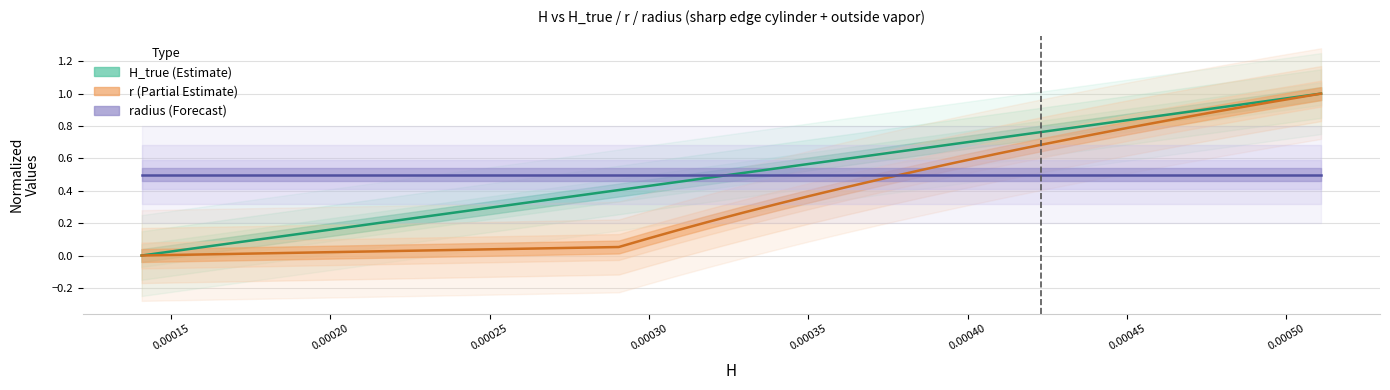

What is the value of the r point at the 11th from the left?

0.5